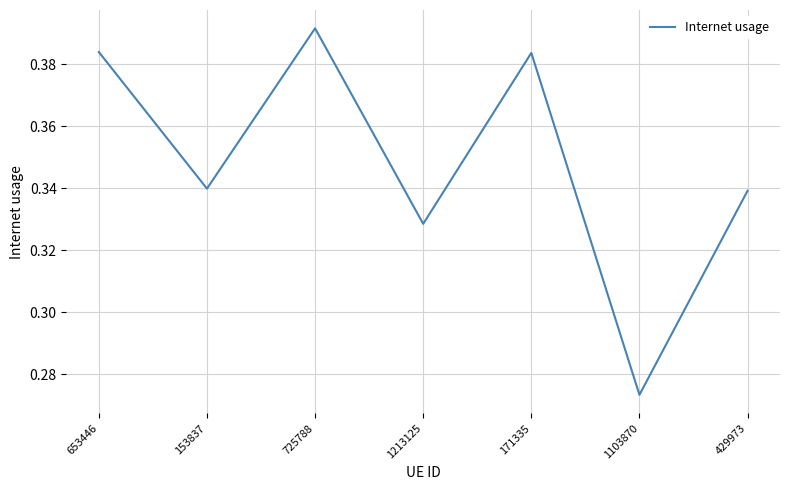

Does the chart display data point markers on the line(s)?

No